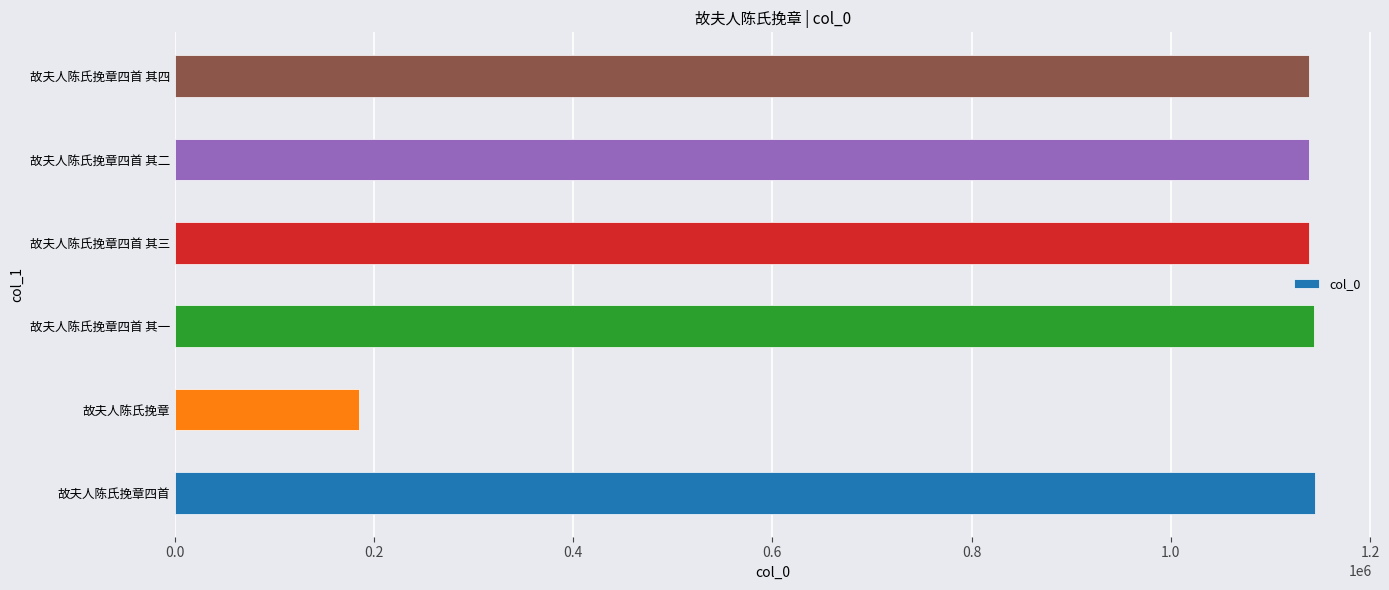

What is the greatest value displayed?

1144351